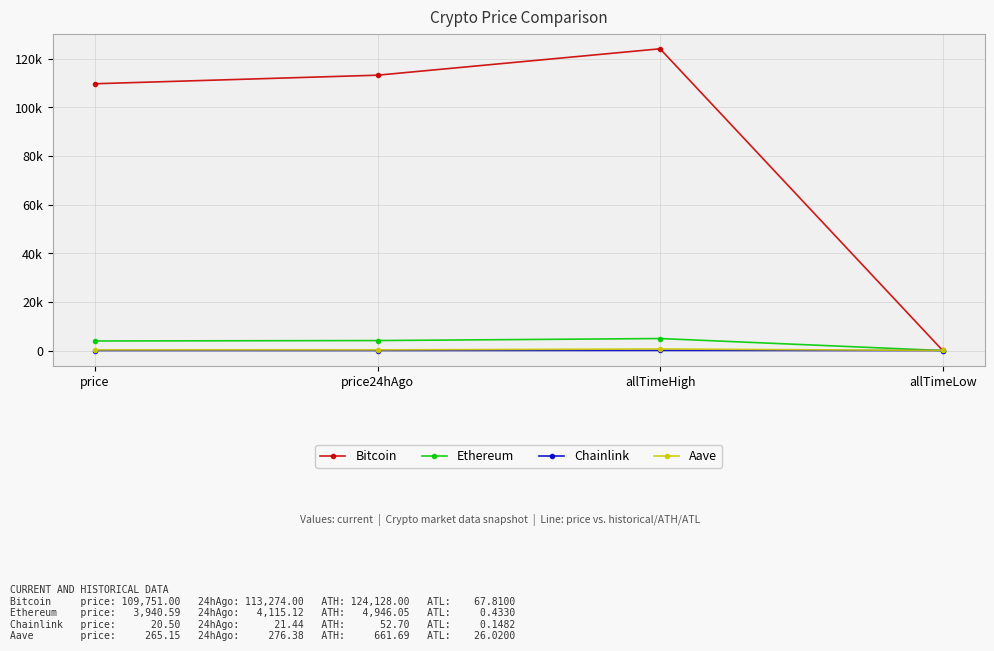

Which series has the largest total across all categories?

Bitcoin